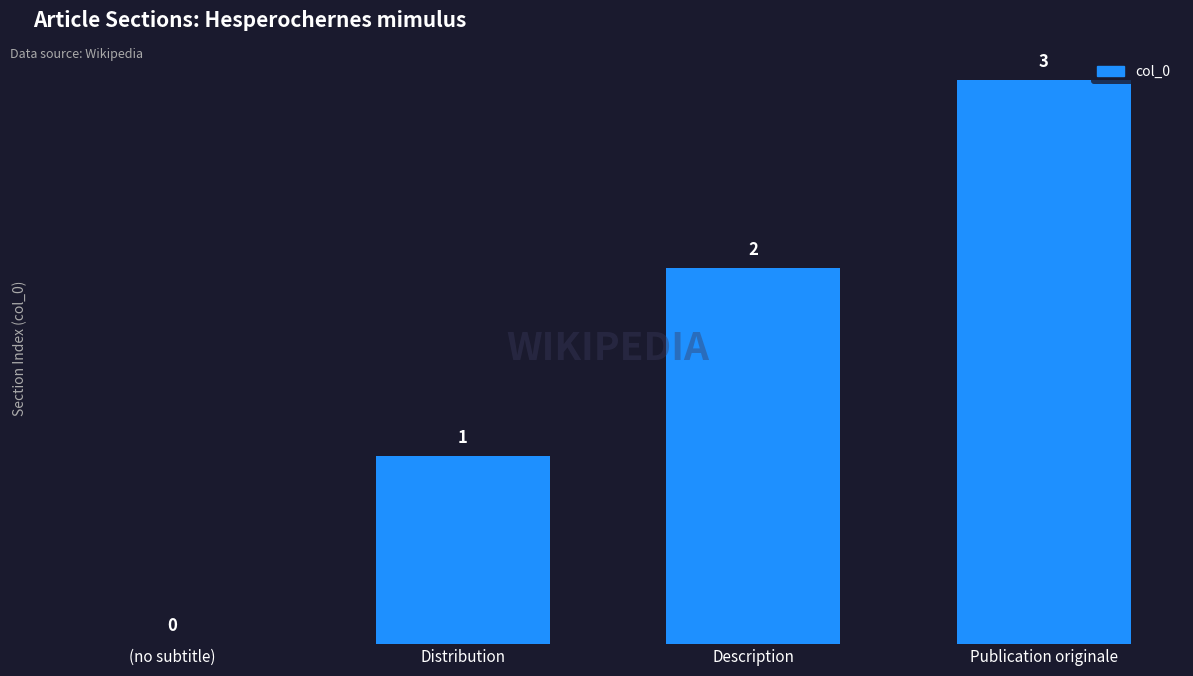

Where is the data nearest to the value 1?

Distribution